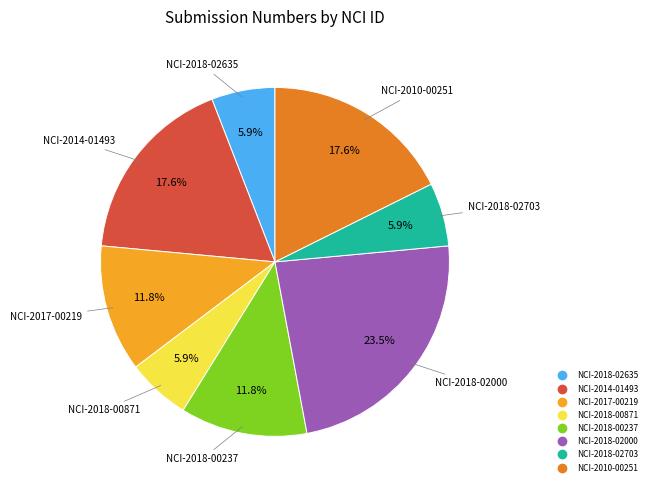

Is NCI-2014-01493 the majority of the pie?

No